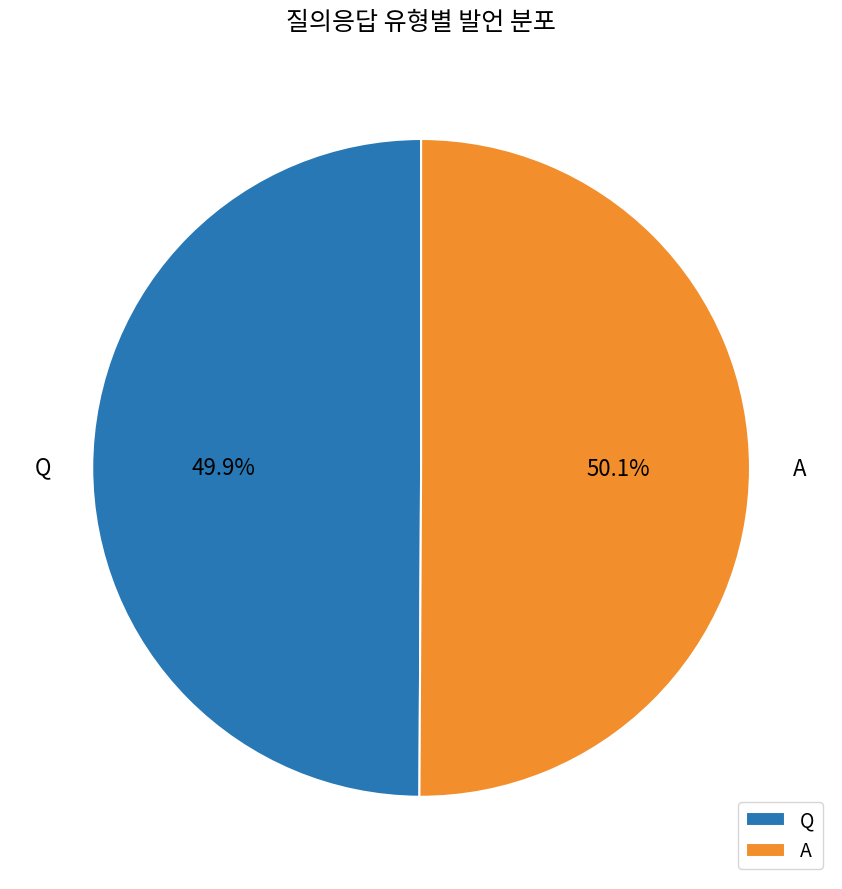

What percentage do A and Q together represent?

100.0%